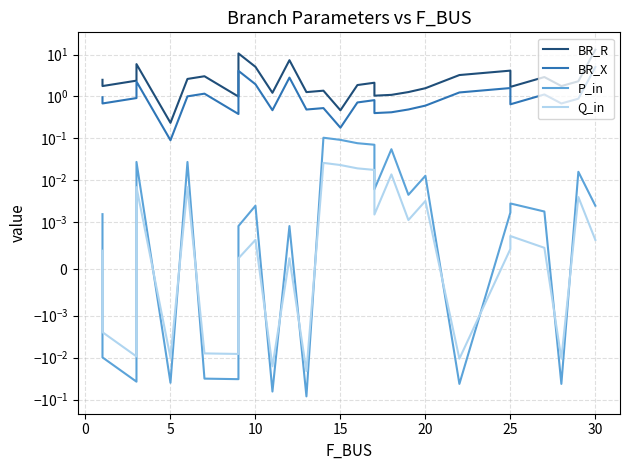

Rank the series by their maximum value, from highest to lowest.

BR_R, BR_X, P_in, Q_in